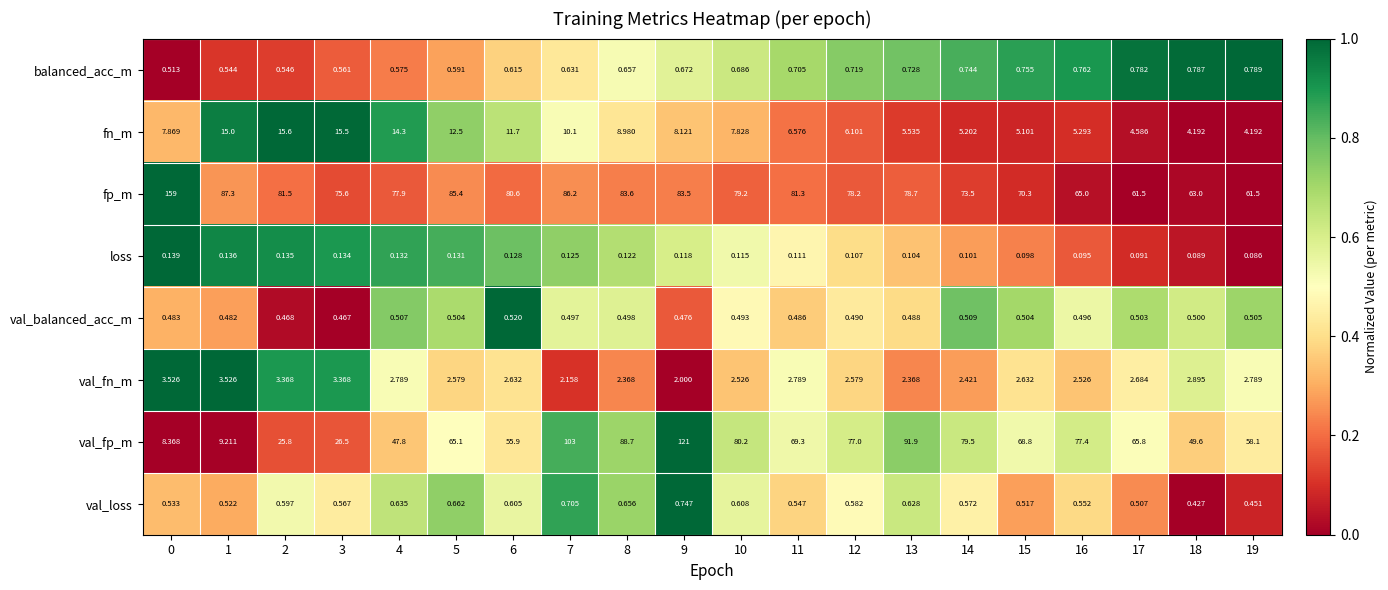

At 10, list the series in order from smallest to largest.

loss, val_balanced_acc_m, val_loss, balanced_acc_m, val_fn_m, fn_m, fp_m, val_fp_m